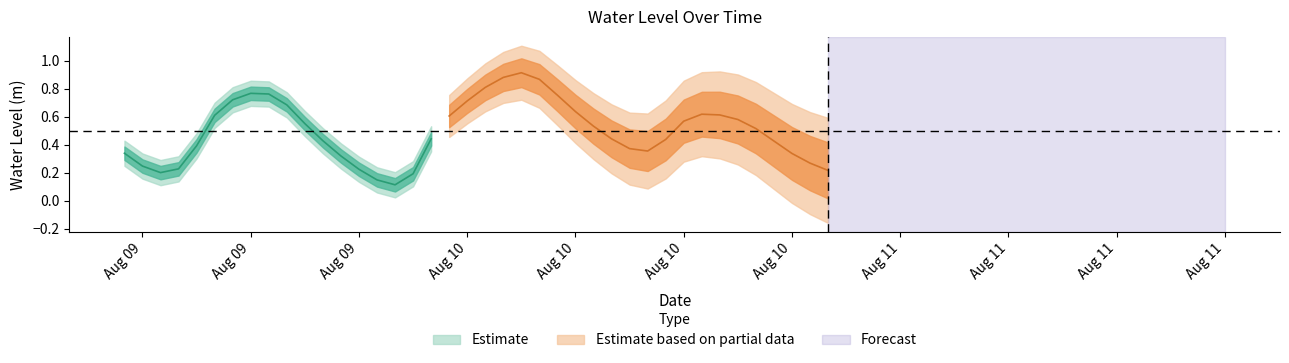

The value at 27 is 0.6. True or false?

False